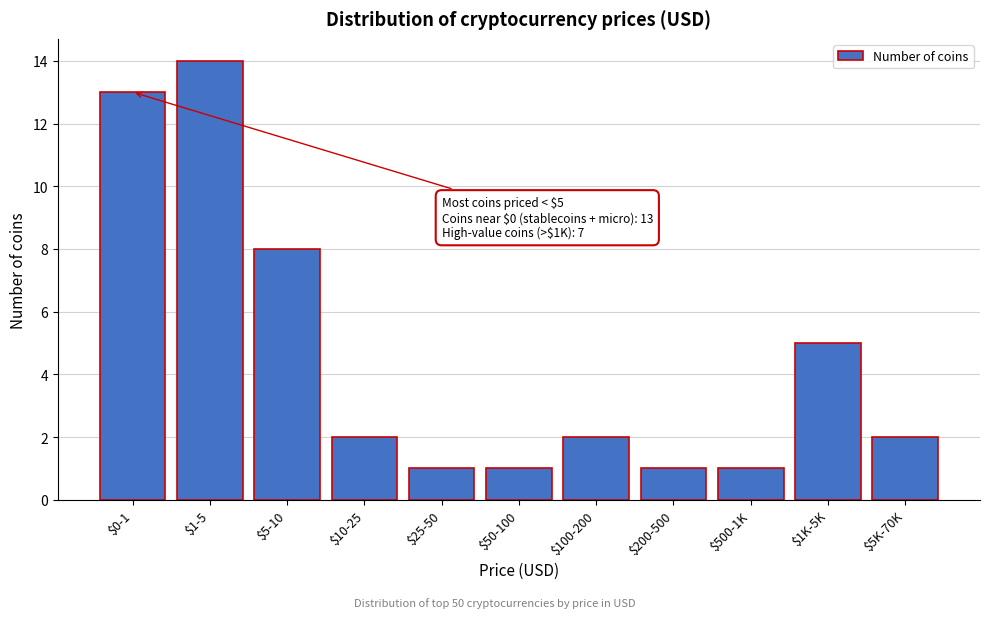

Reading right to left, list all the values displayed in this chart.

2	5	1	1	2	1	1	2	8	14	13